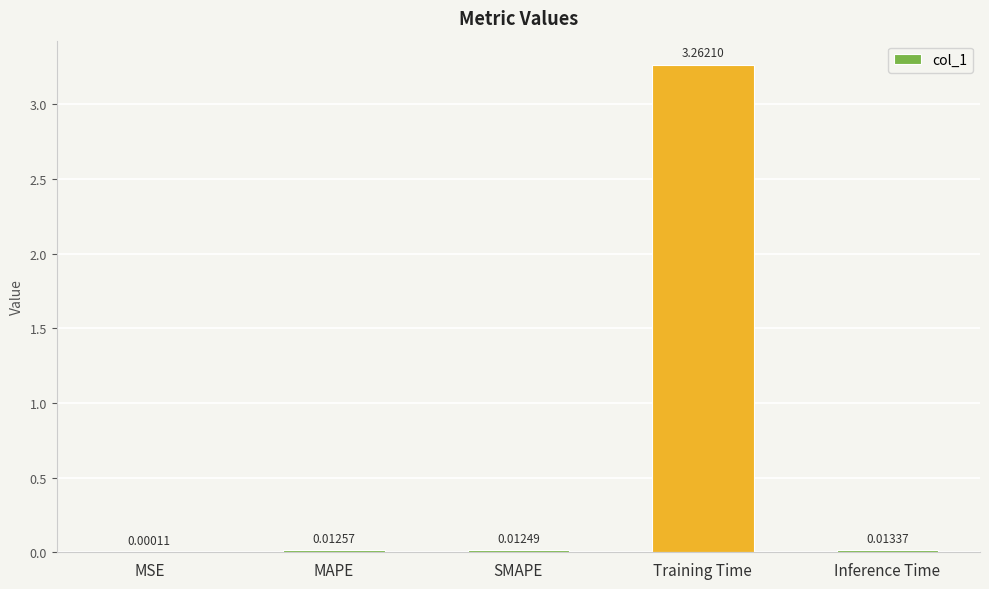

Which has a higher value, Training Time or MAPE?

Training Time